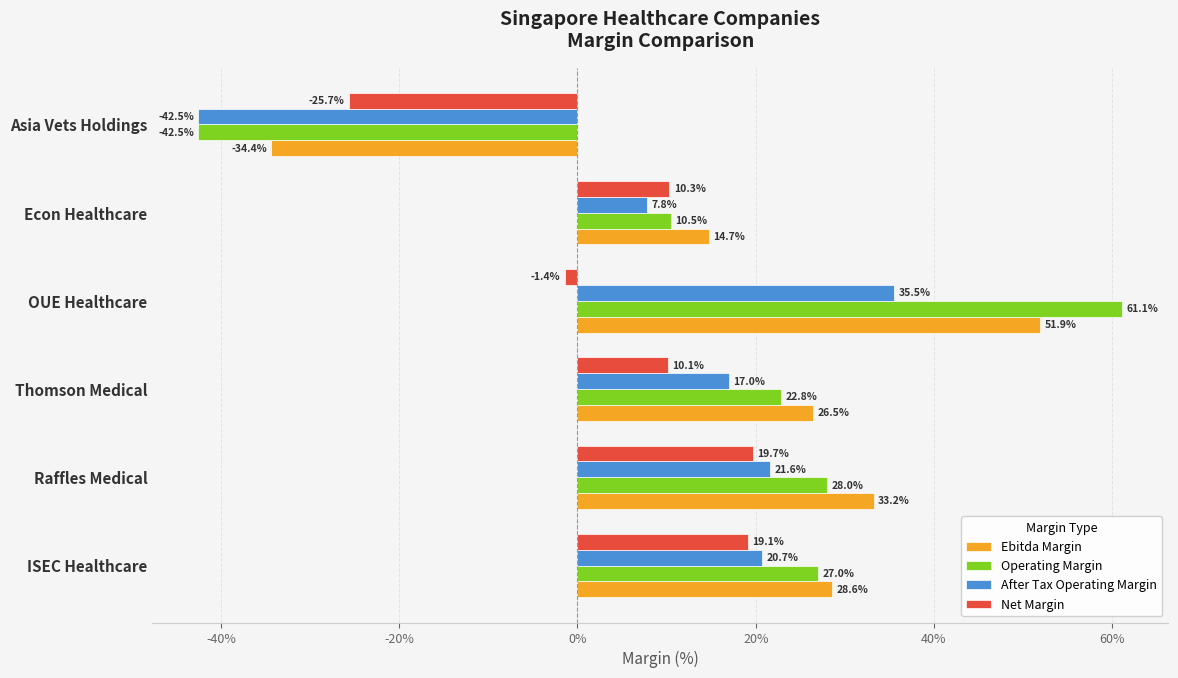

What is the maximum value for After Tax Operating Margin?

0.4